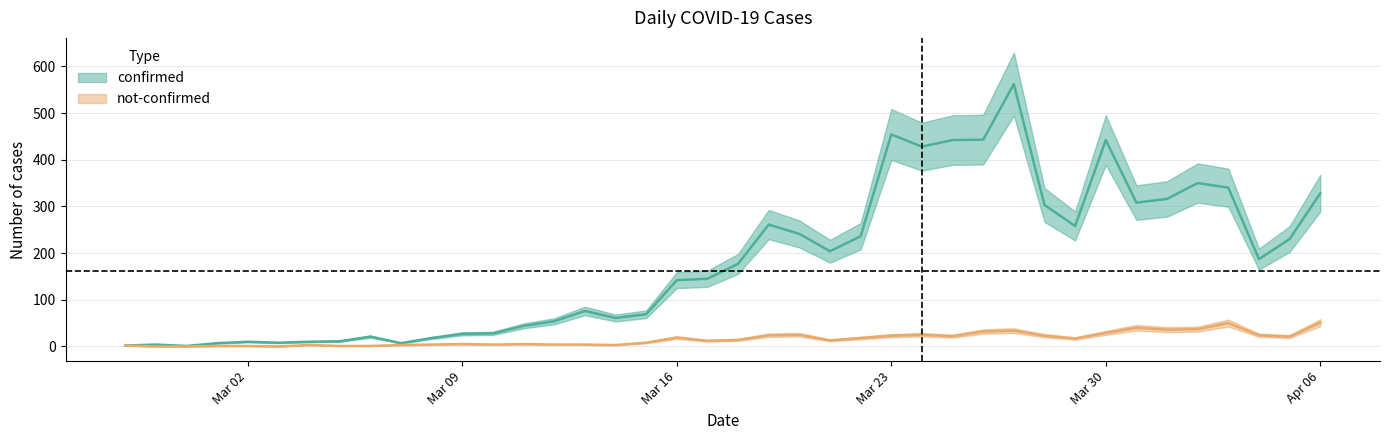

How many distinct data groups are displayed?

2